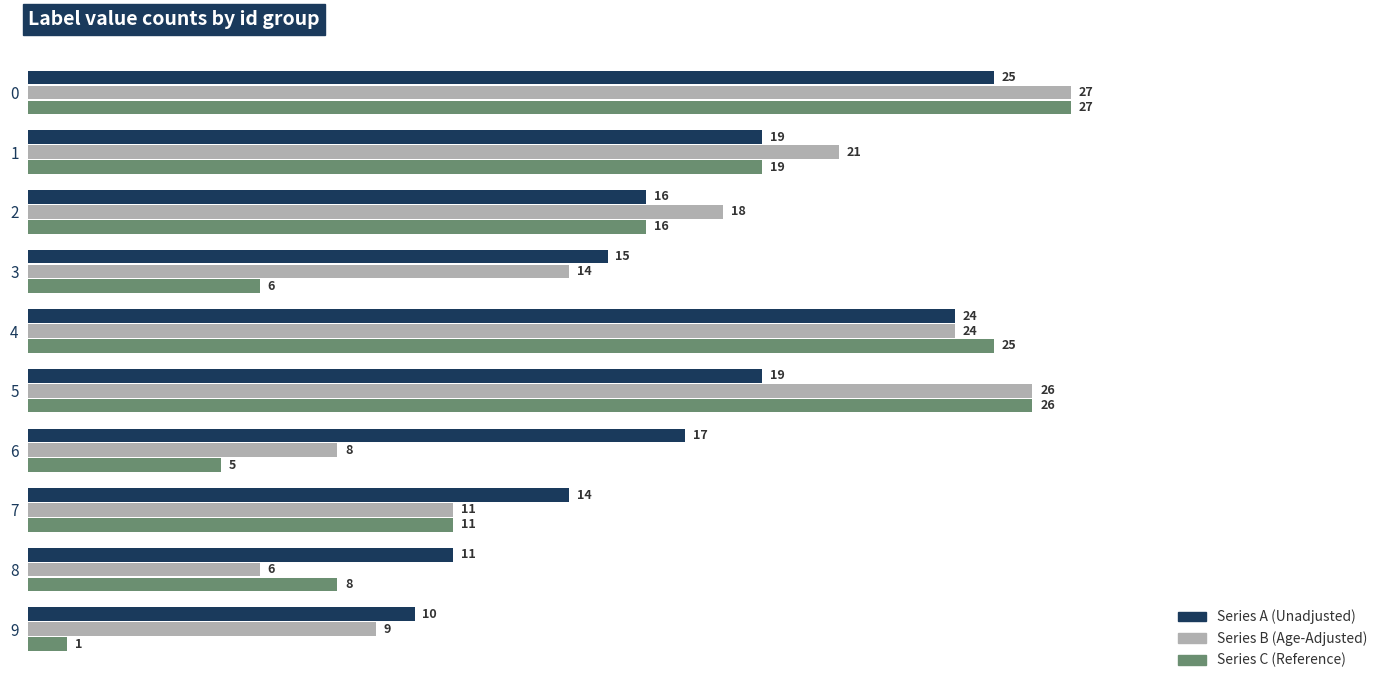

Which label corresponds to the smallest value in the chart?

9